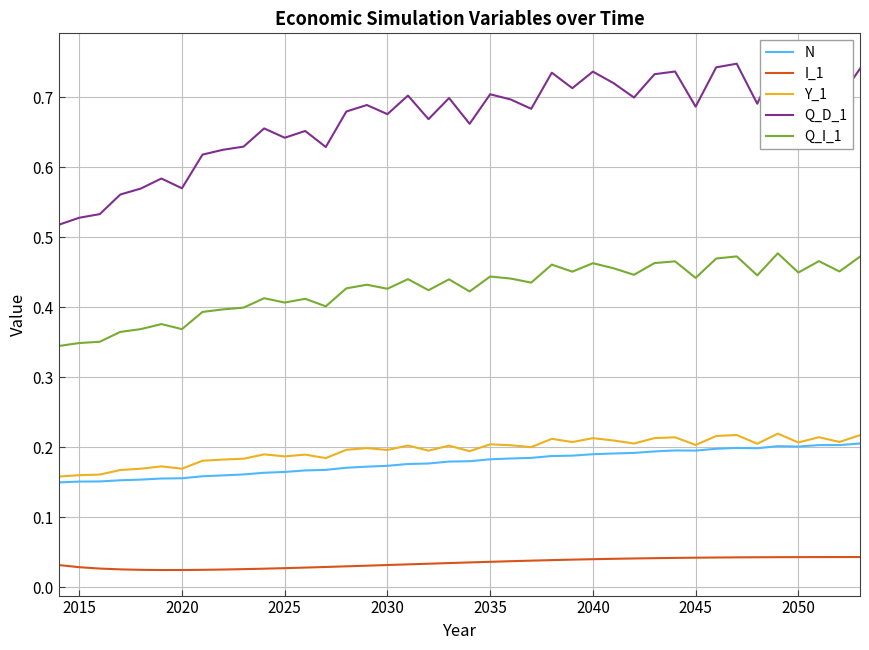

True or false: I_1 and Q_I_1 cross at least once.

False